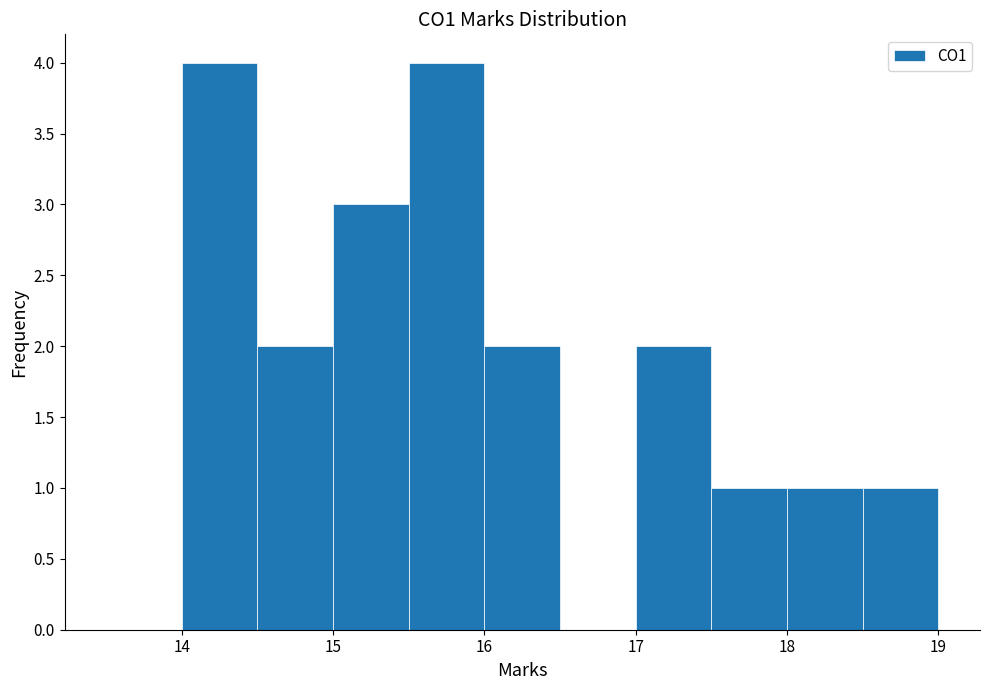

What is the height of the bar covering 18.0 to 18.5 on the x-axis? The values are not printed on the chart, so give them approximately, as read against the axis.

1